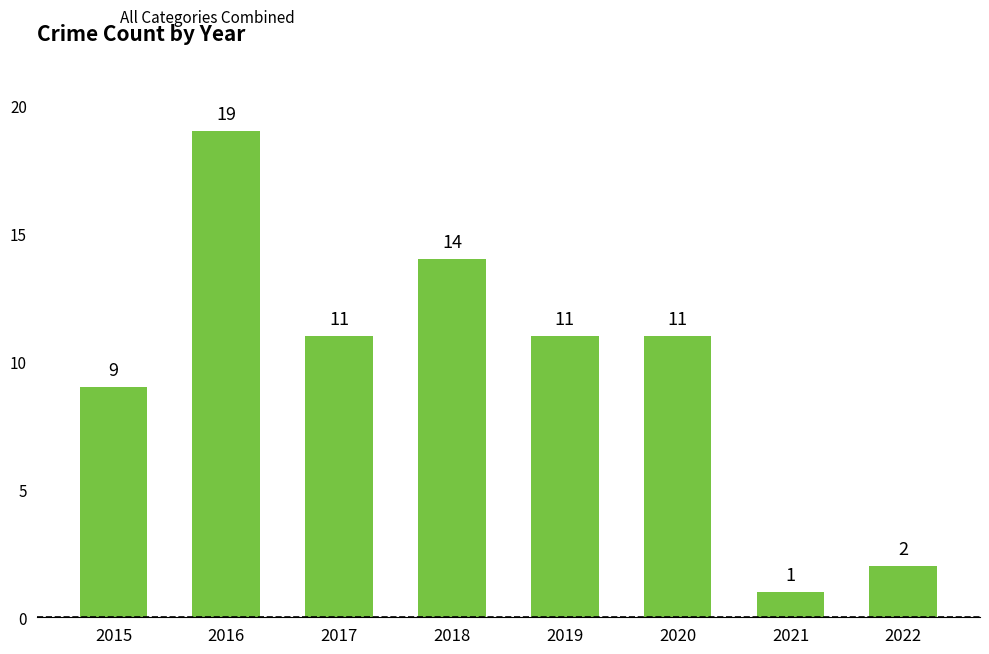

At which label does the data first exceed 11?

2016